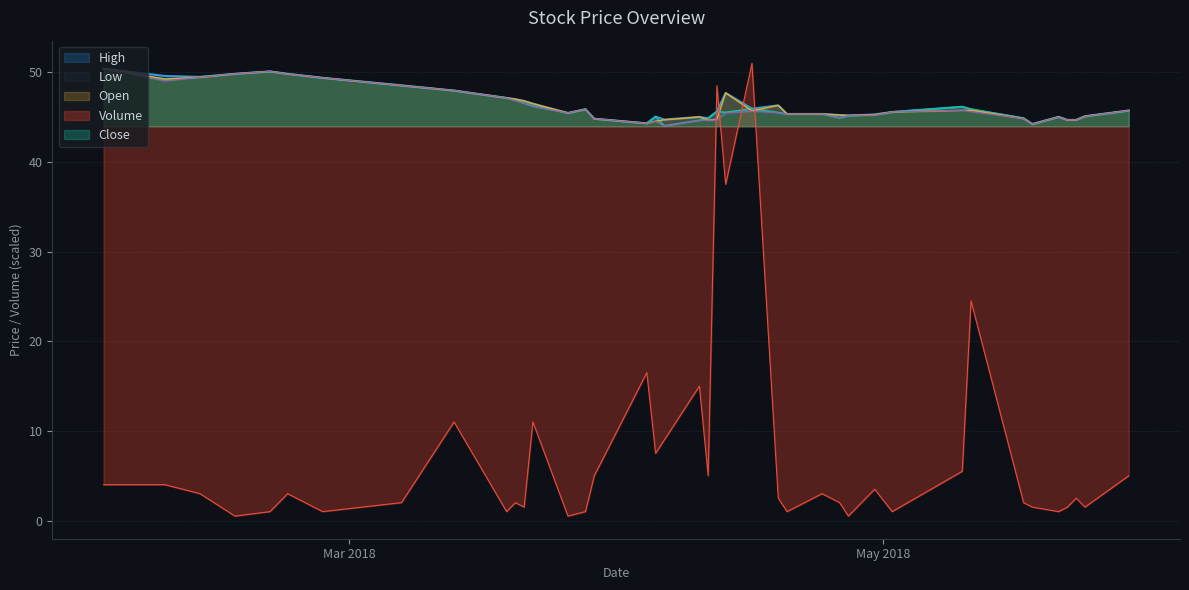

How many intersections are there between Volume and Open?

4